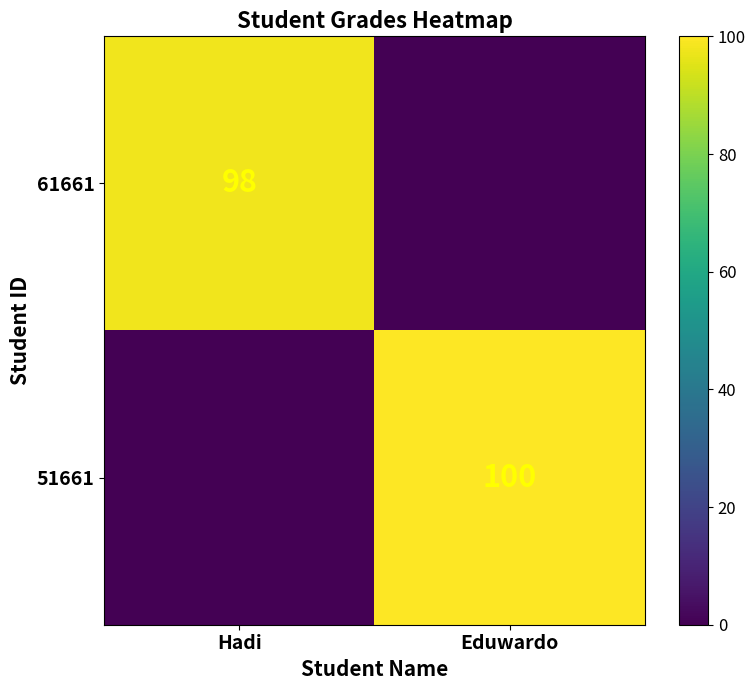

True or false: 51661 has a value of 100 at Eduwardo.

True